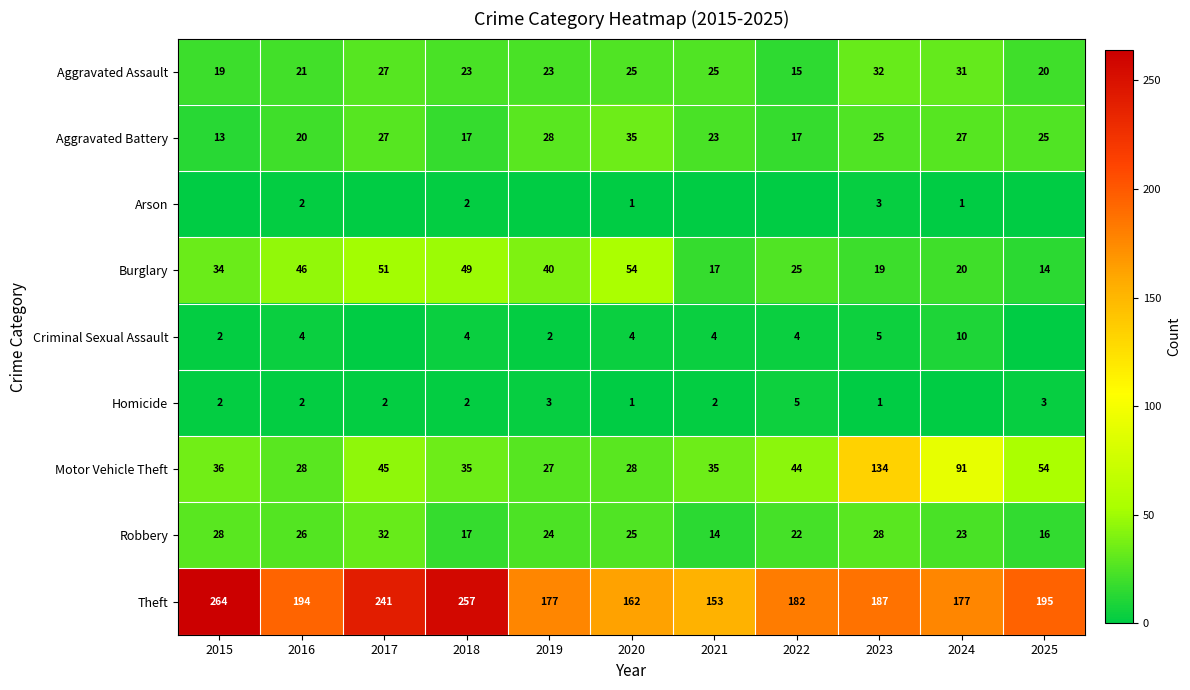

True or false: Theft has a value of 408 at 2018.

False